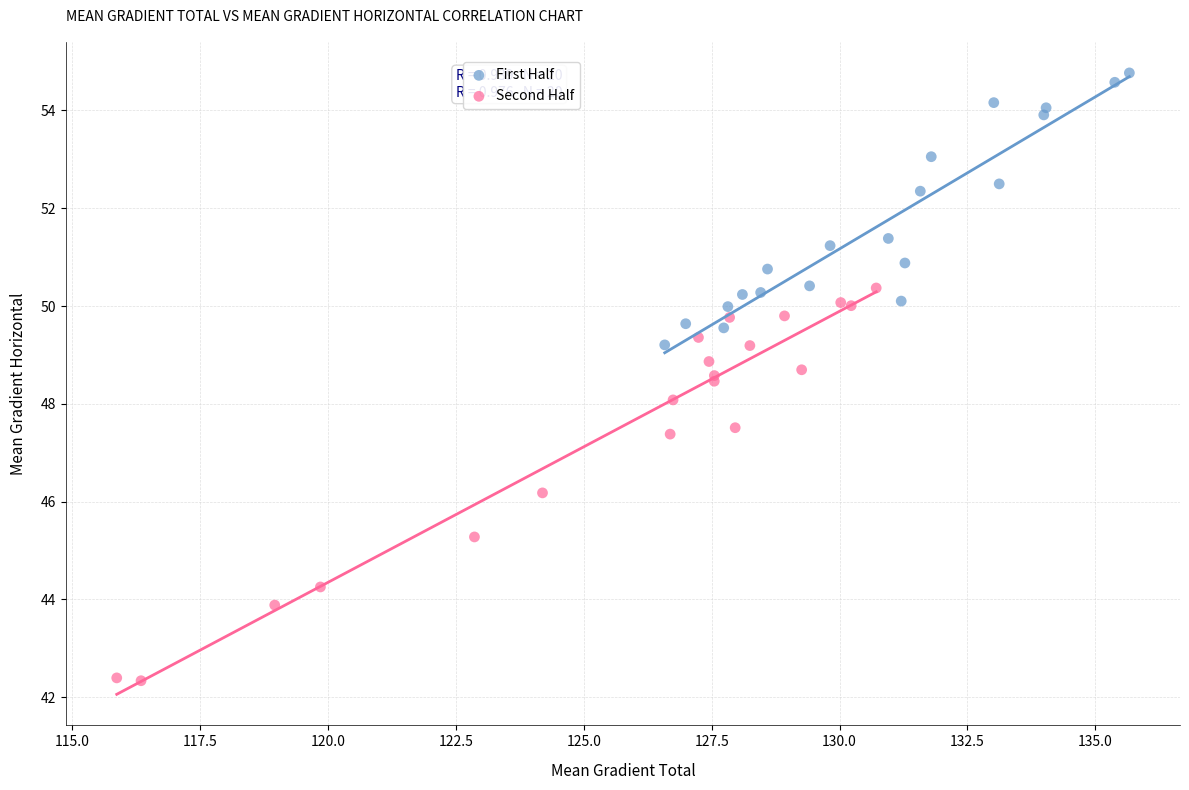

Which series reaches the maximum Y coordinate?

First Half